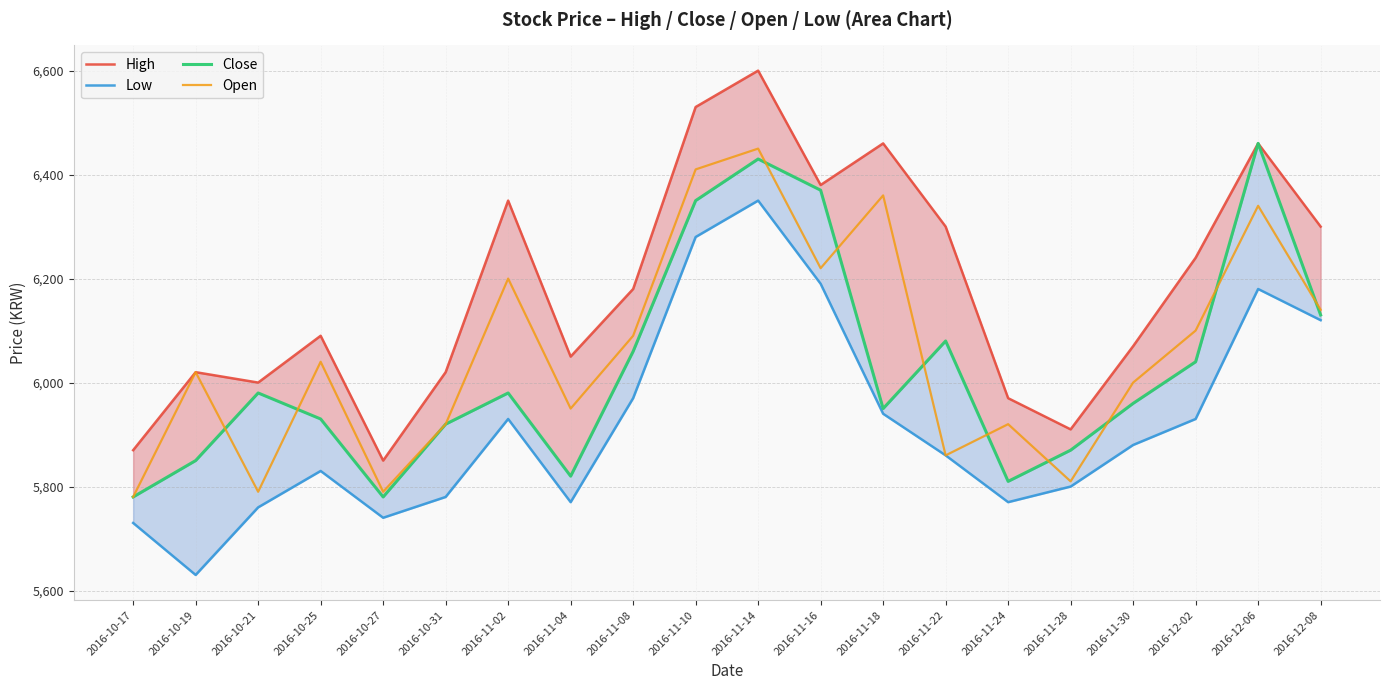

The Open series shows 6040 at 2016-10-25. True or false?

True